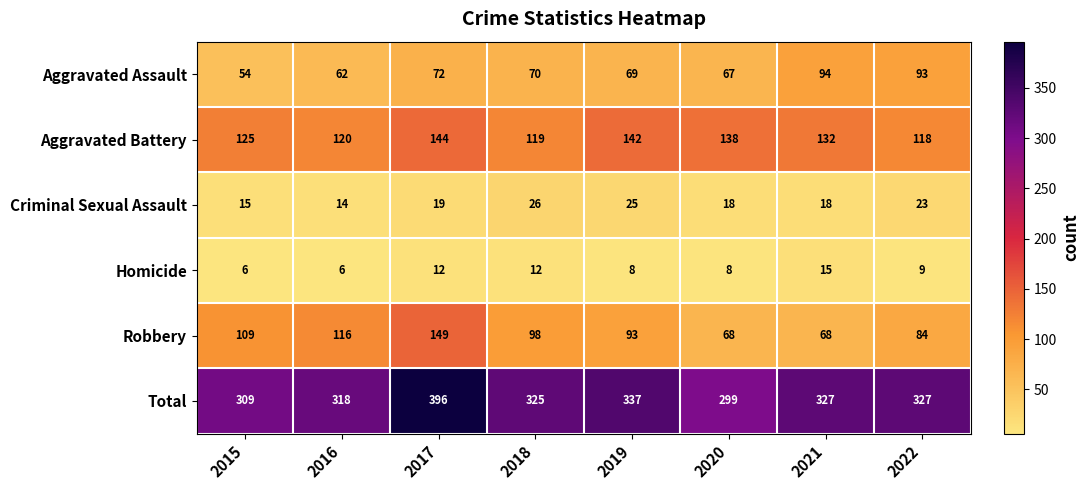

True or false: Aggravated Assault has a value of 16 at 2017.

False